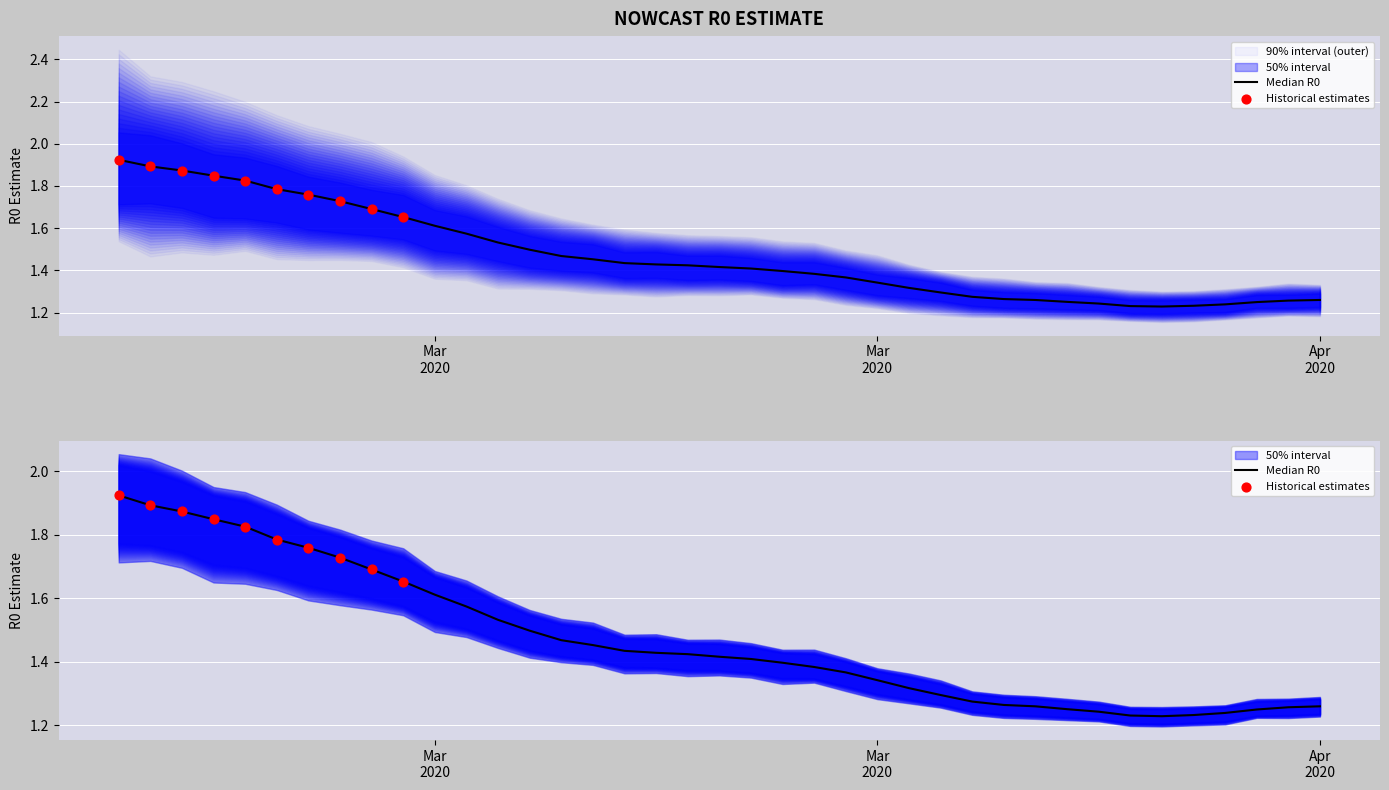

At how many categories does at least one series exceed 2?

9